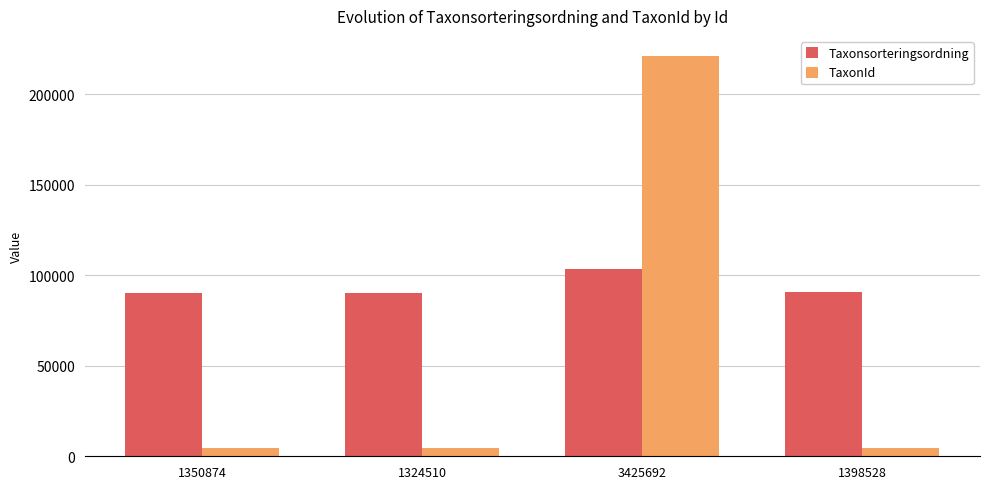

Which series has the largest total across all categories?

Taxonsorteringsordning